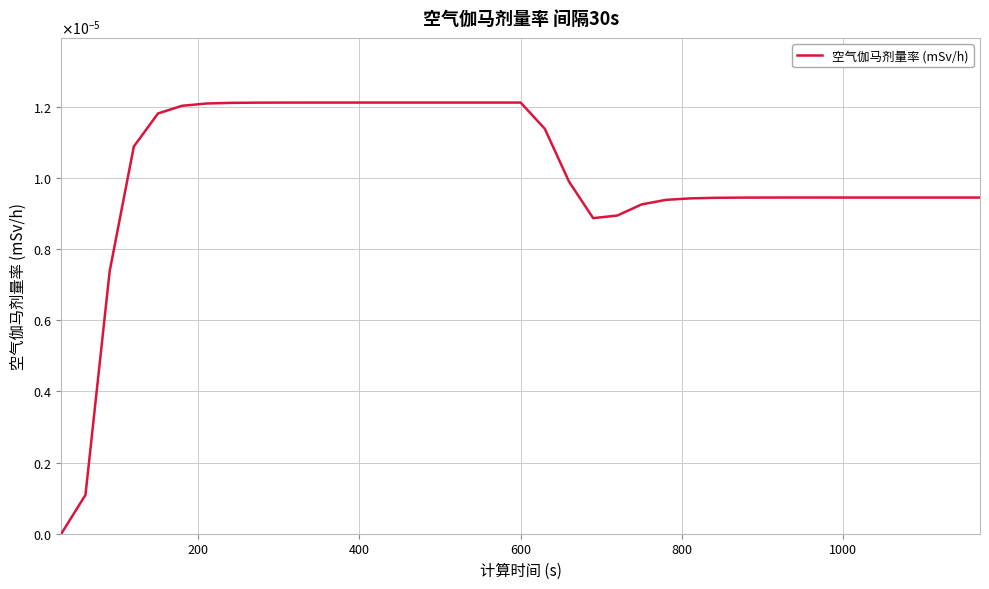

Is this an area chart (filled region under the line)?

No